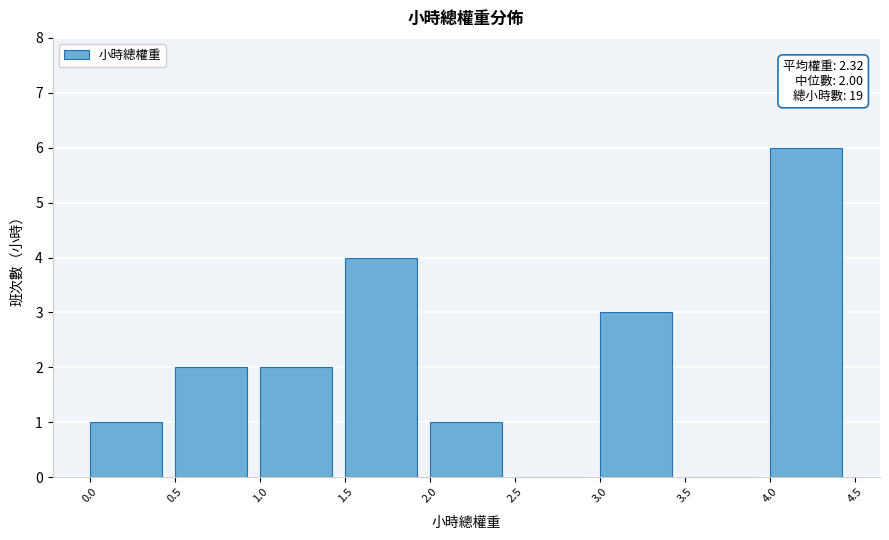

Over which range of the x-axis is the bar tallest?

4.0 to 4.5